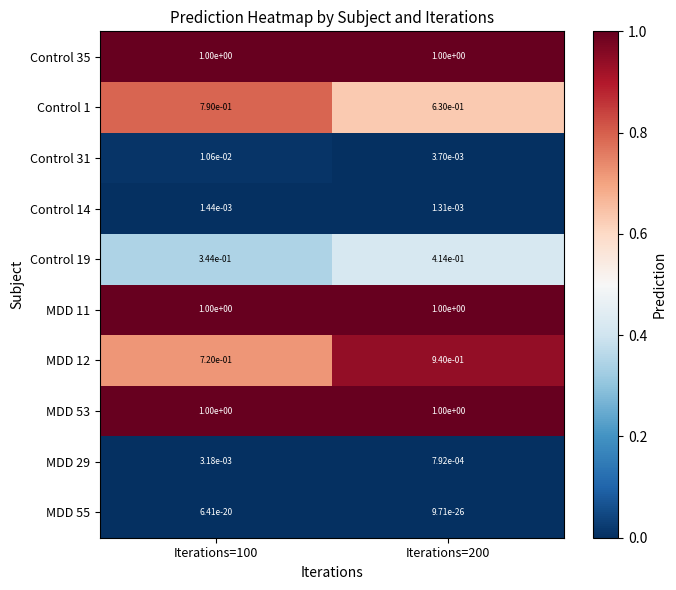

Which series has the largest range (max minus min)?

MDD 12